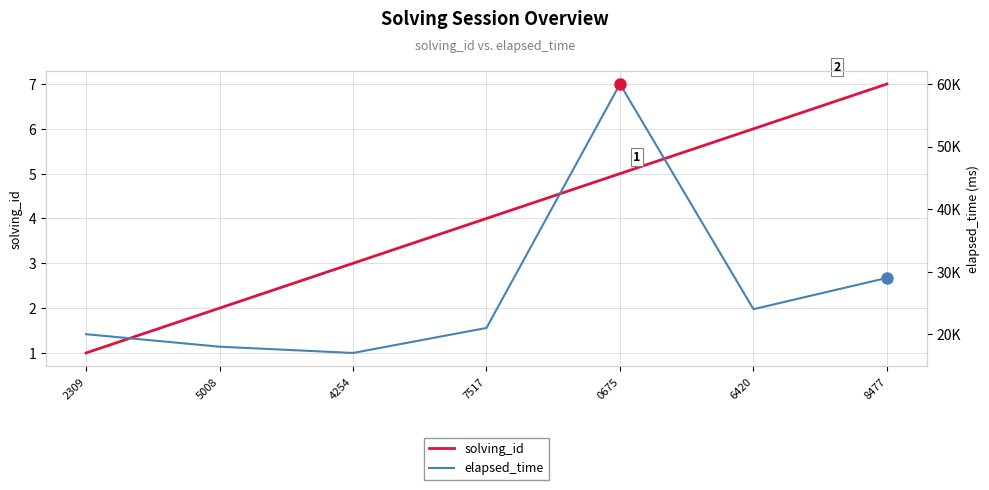

Between 7517 and 8477, which is larger?

8477